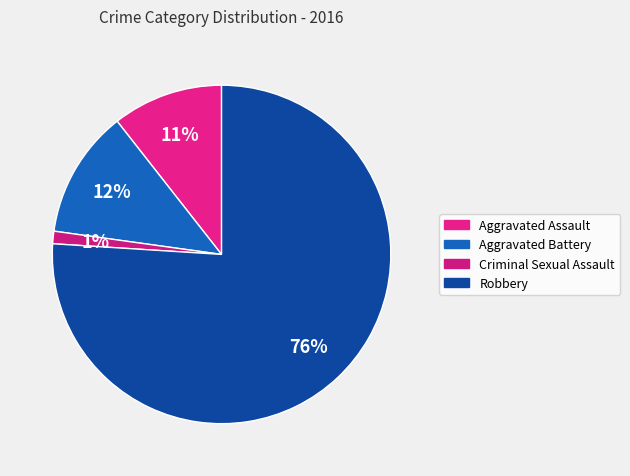

To the nearest percent, what is the difference between the Aggravated Assault and Robbery slice percentages?

65%